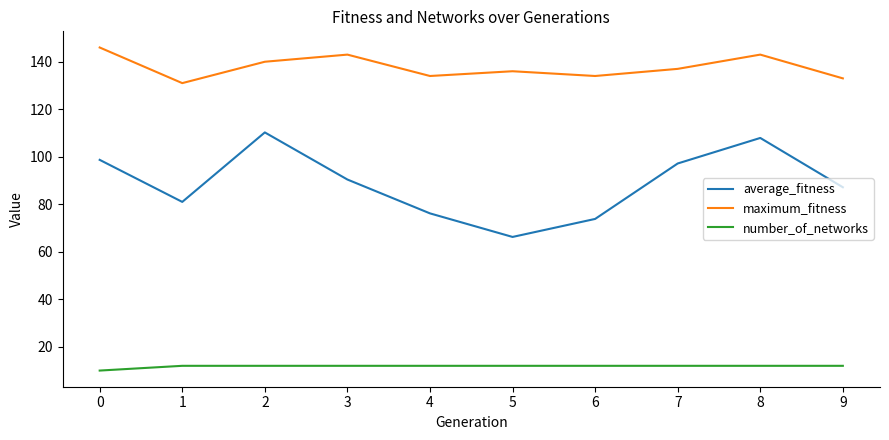

True or false: maximum_fitness has more than 0 points higher than both neighbors.

True